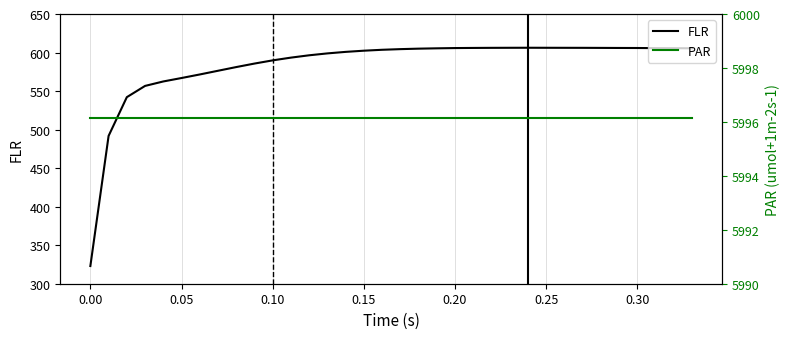

True or false: FLR and PAR intersect in this chart.

False